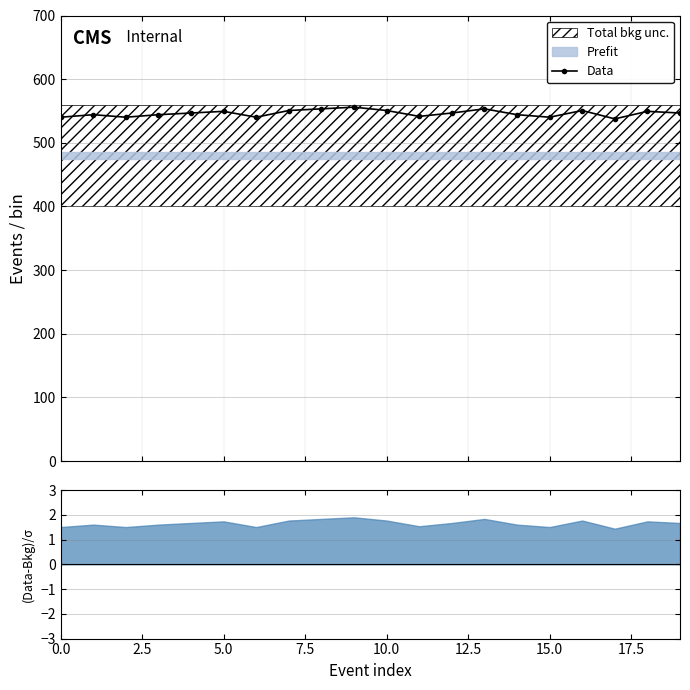

What is the highest value of the Data series?

556.0